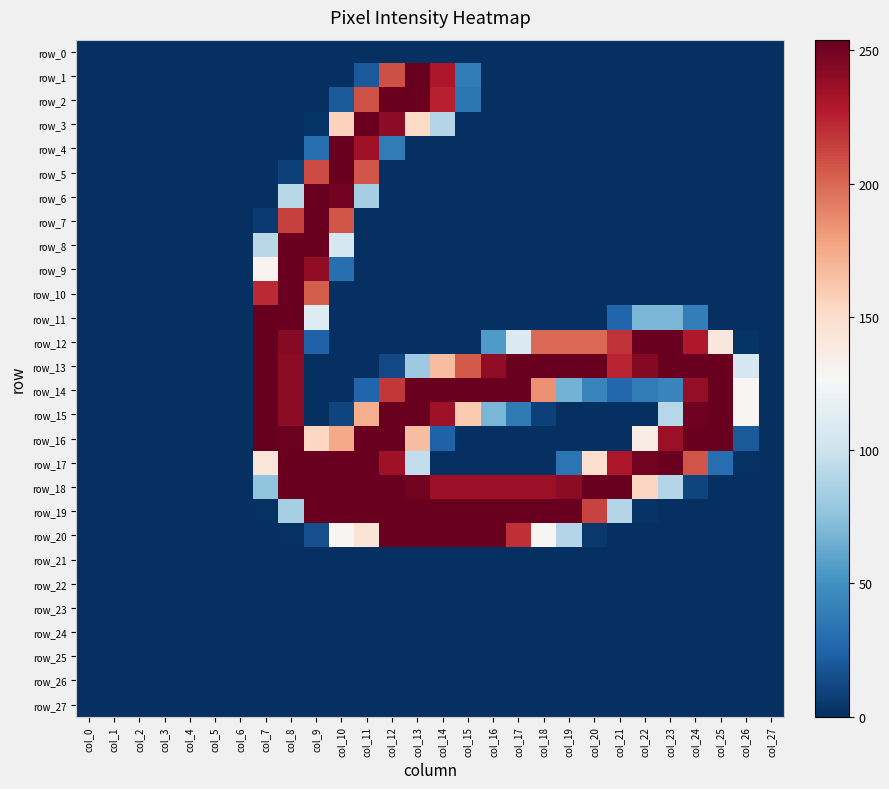

At how many categories does at least one series exceed 22?

20